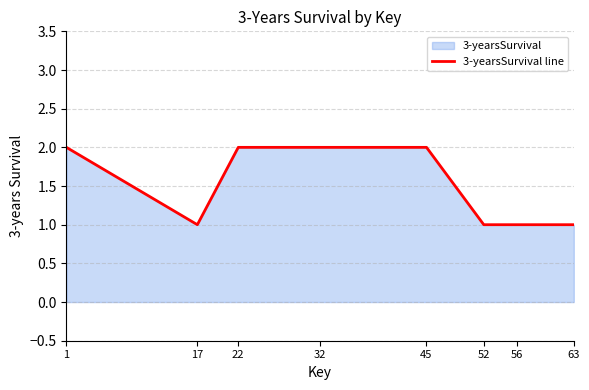

Which category has the highest value across all series?

1